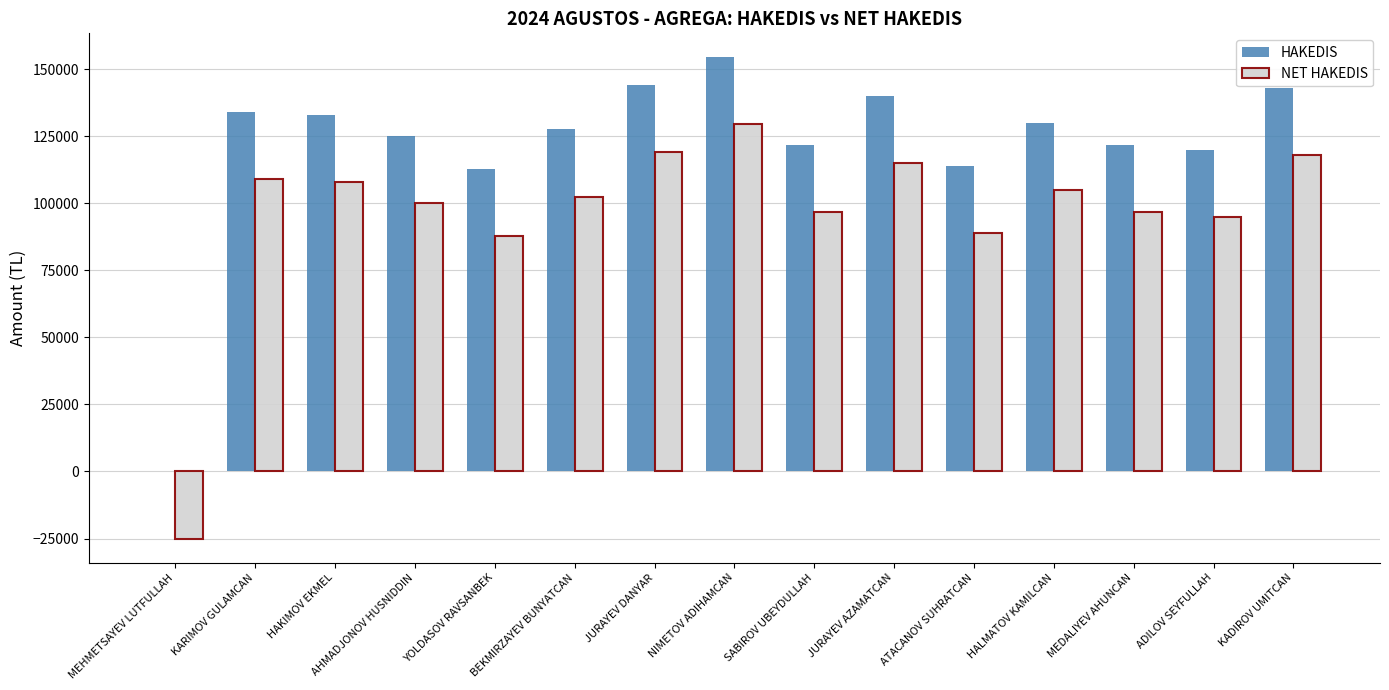

What is the greatest value displayed?

154370